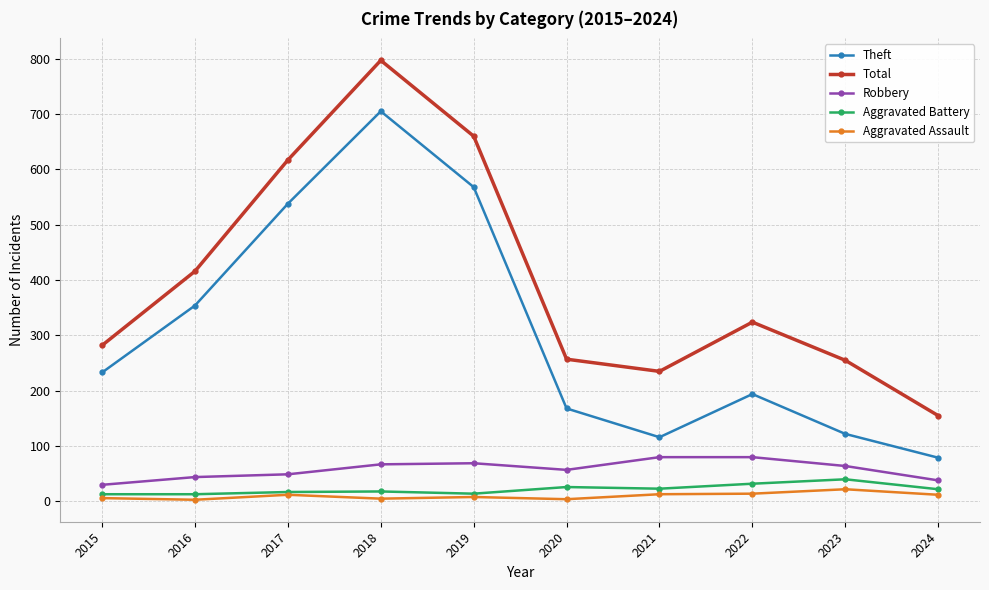

Which series has the largest total across all categories?

Total